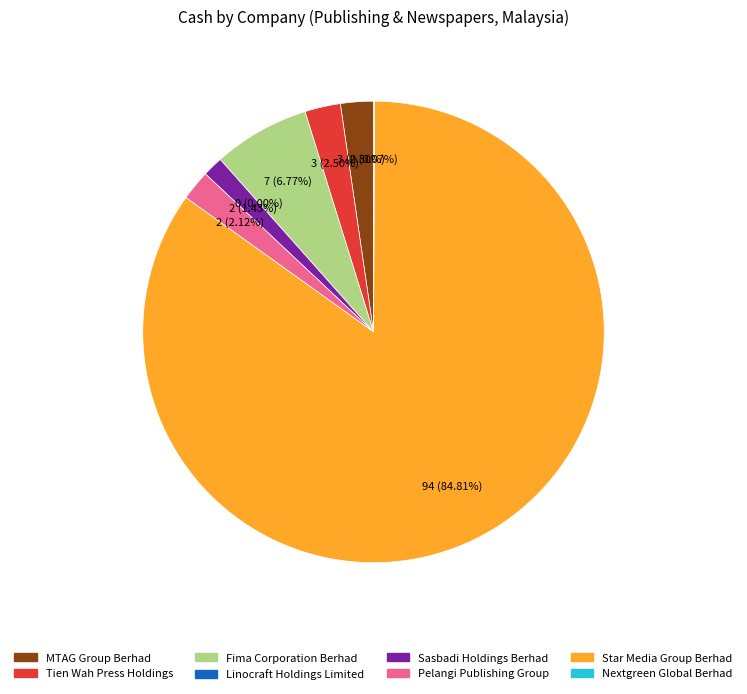

To the nearest percent, what is the difference between the largest and smallest slice percentages?

85%